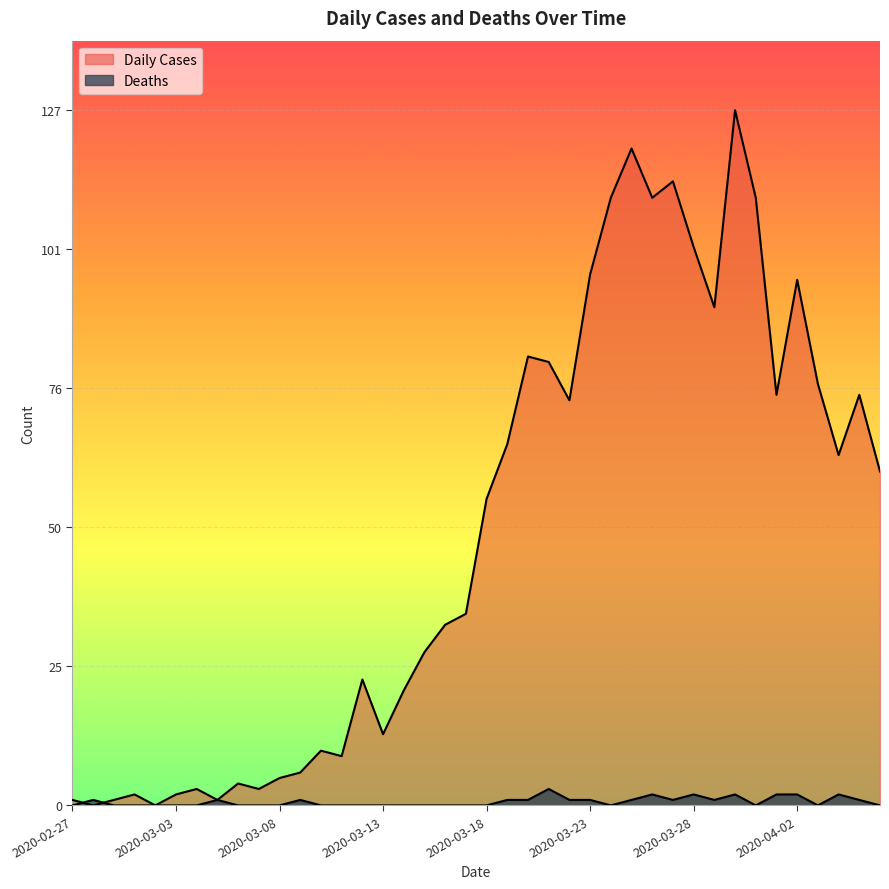

What is the total value across all series at 2020-04-02?

98